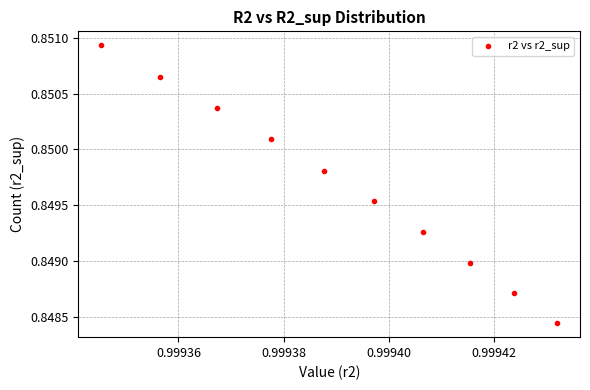

What is the average X value?

1.0